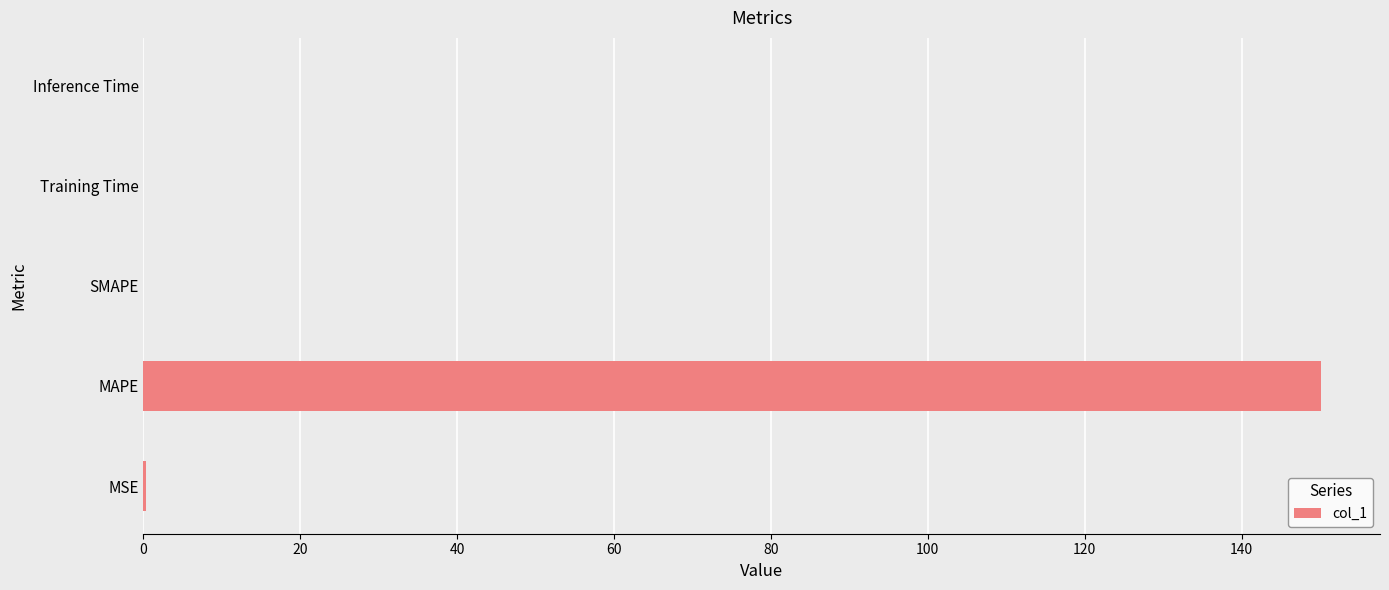

The value at MAPE is 150.1. True or false?

True